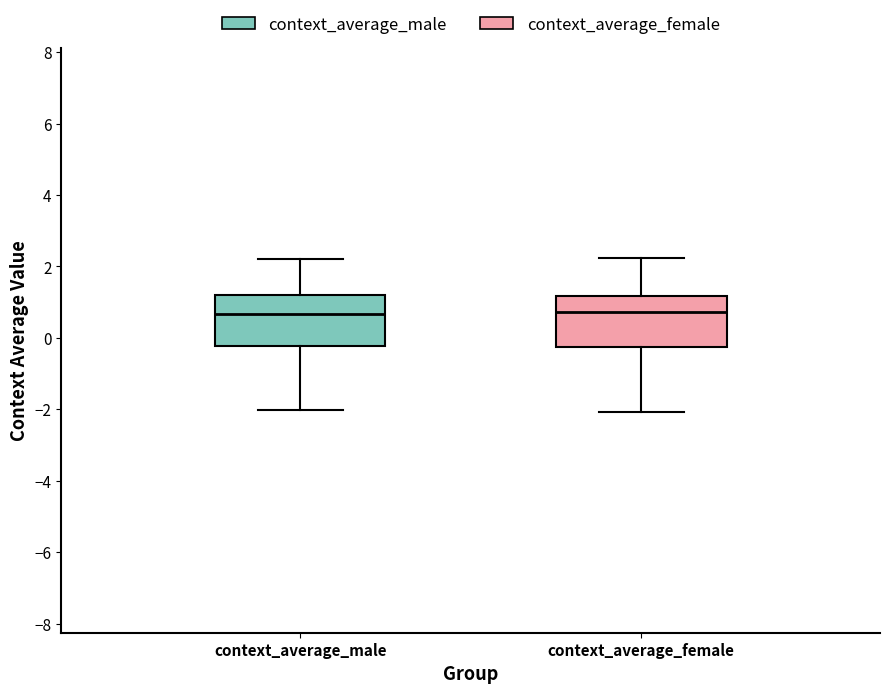

Reading left to right, read every box against the y-axis: the position of its median line, the range the box covers, and the ends of its whiskers. The values are not printed on the chart, so give them approximately, as read against the axis.

context_average_male: median 0.6, box -0.2 to 1.2, whiskers -2.0 to 2.2
context_average_female: median 0.8, box -0.2 to 1.2, whiskers -2.0 to 2.2